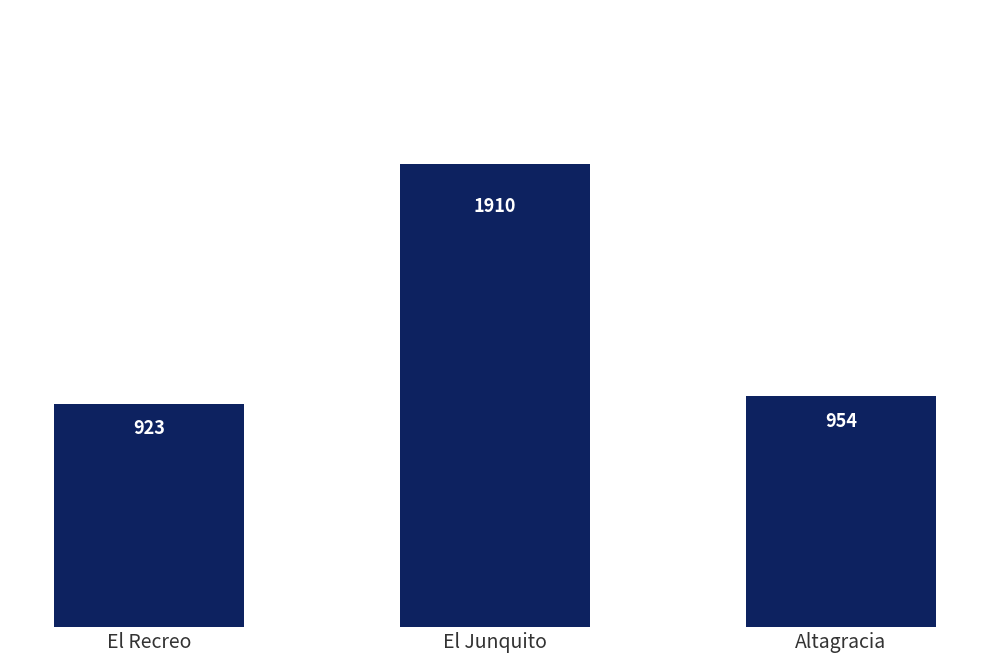

Reading left to right, list all the values displayed in this chart.

El Recreo=923	El Junquito=1910	Altagracia=954